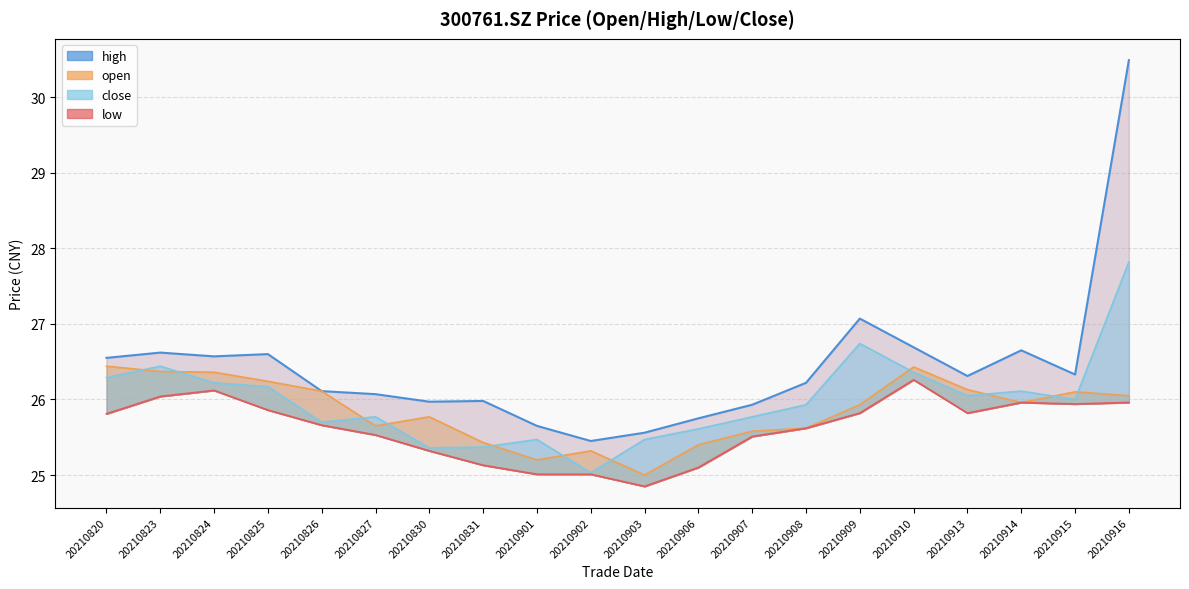

Reading left to right, what are all the values shown in this chart?

20210820=26.6	20210823=26.6	20210824=26.6	20210825=26.6	20210826=26.1	20210827=26.1	20210830=26.0	20210831=26.0	20210901=25.6	20210902=25.4	20210903=25.6	20210906=25.8	20210907=25.9	20210908=26.2	20210909=27.1	20210910=26.7	20210913=26.3	20210914=26.6	20210915=26.3	20210916=30.5